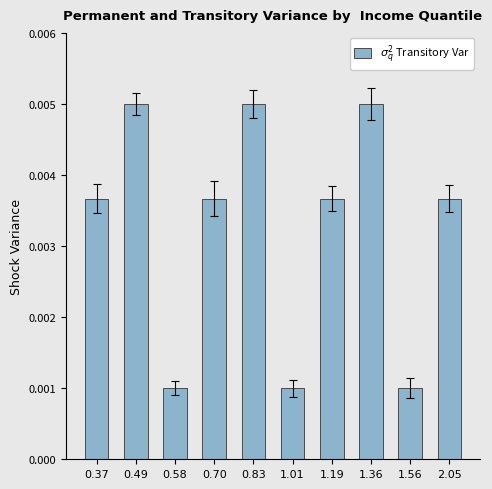

What position from the left is 0.58?

3